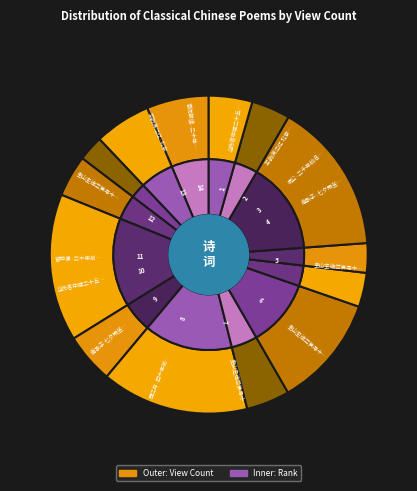

What is the total percentage of 南歌子 七夕雨坐，忆四年前旧游 and 圭山主送兰笋寻十年前旧诗韵用以寄之?

26.9%